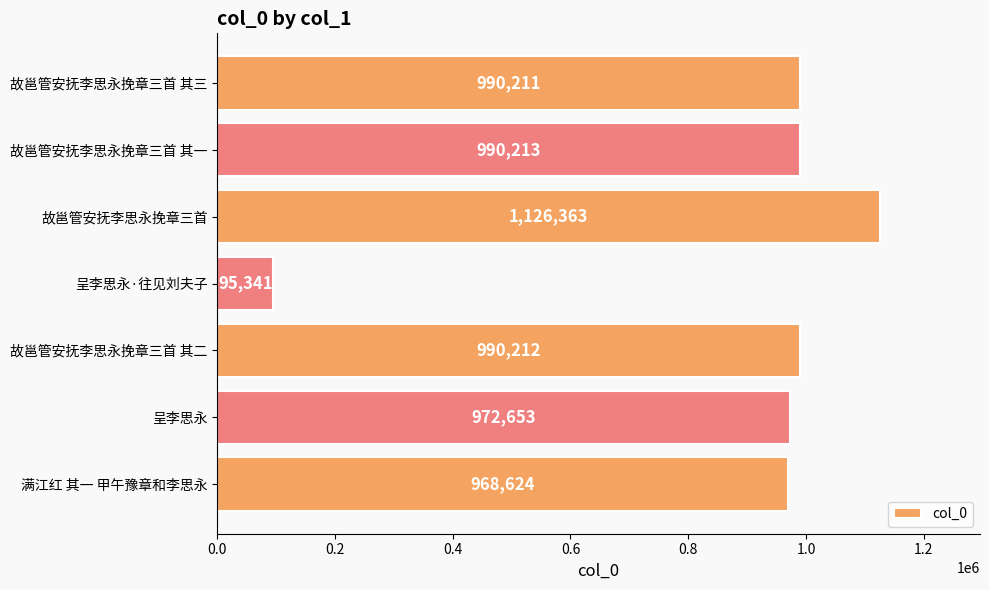

Rank the categories by value from lowest to highest.

呈李思永·往见刘夫子, 满江红 其一 甲午豫章和李思永, 呈李思永, 故邕管安抚李思永挽章三首 其三, 故邕管安抚李思永挽章三首 其二, 故邕管安抚李思永挽章三首 其一, 故邕管安抚李思永挽章三首